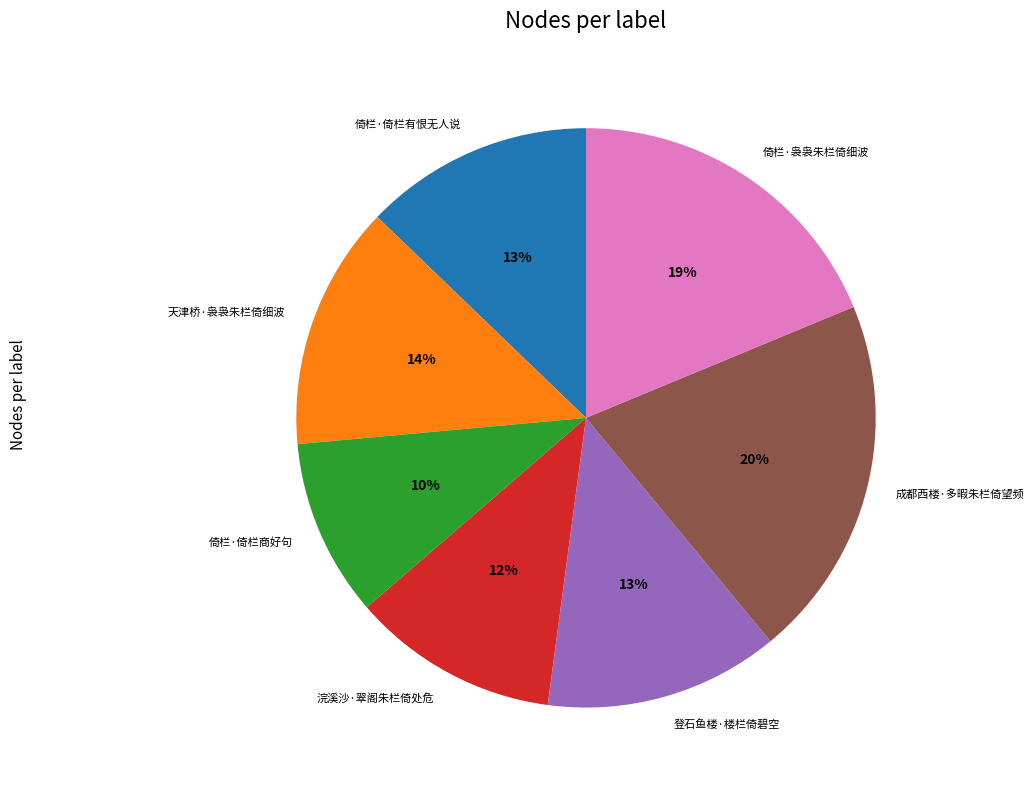

How many slices are in this pie chart?

7